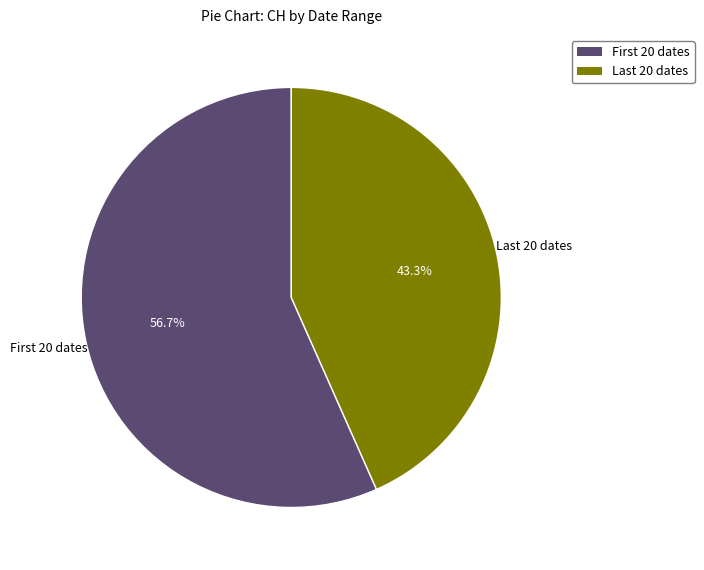

Rank the categories by value from highest to lowest.

First 20 dates, Last 20 dates